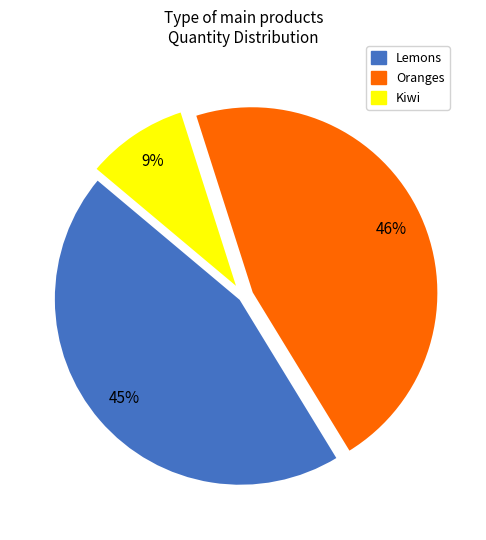

How many slices are in this pie chart?

3